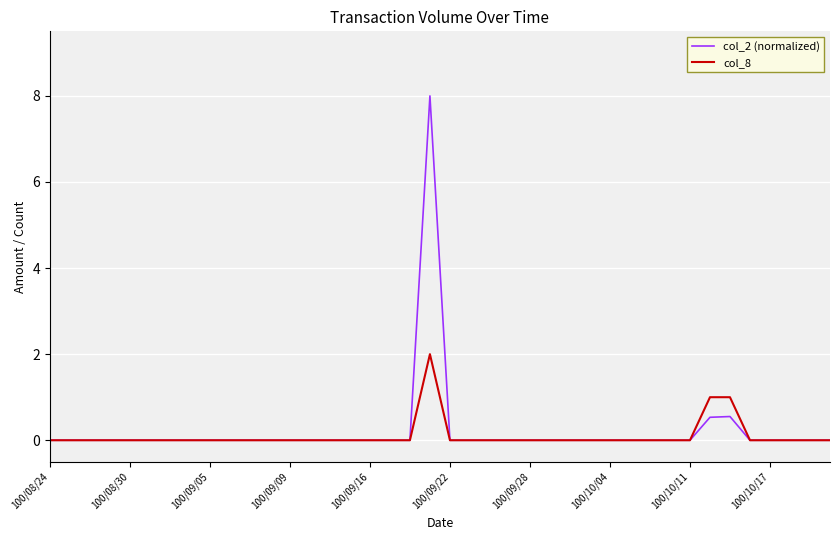

Count the col_8 values in the range 0 to 1.

39